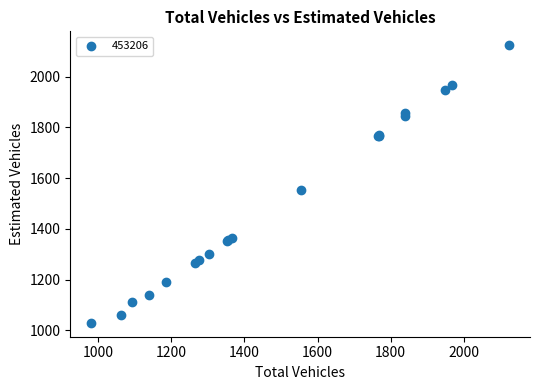

What Y value in the scatter plot is closest to 1577?

1554